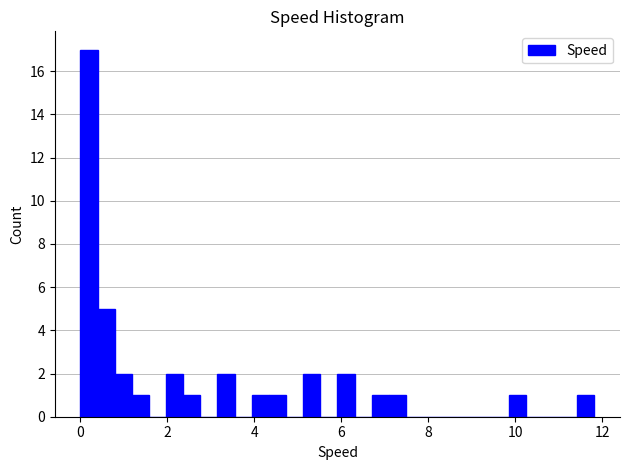

Read against the x-axis, roughly where is the centre of the tallest bar?

0.2